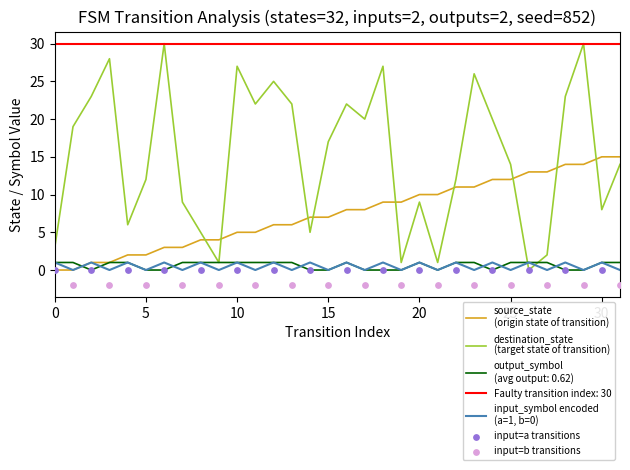

At which category is the sum across all series the highest?

29